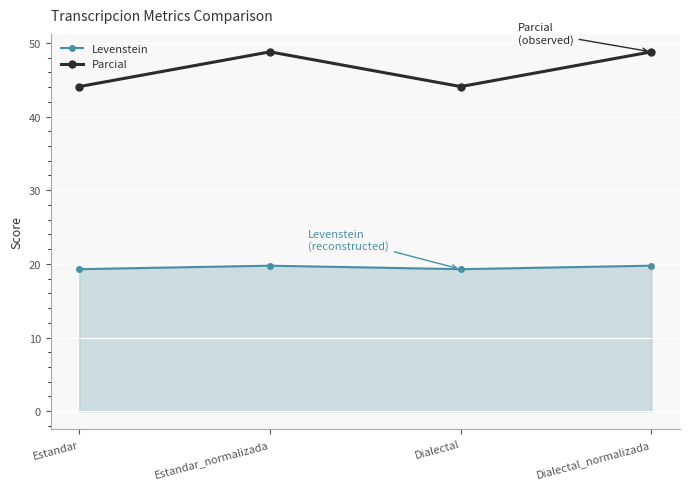

What is the average value of the Parcial series?

46.4